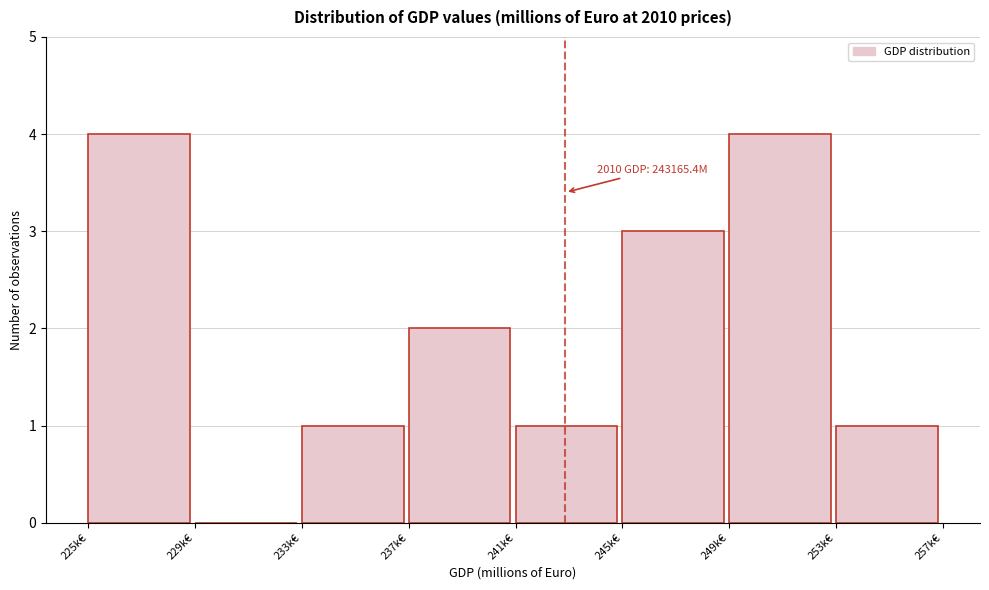

Reading left to right, extract all data points from this chart.

225k€=4	229k€=0	233k€=1	237k€=2	241k€=1	245k€=3	249k€=4	253k€=1